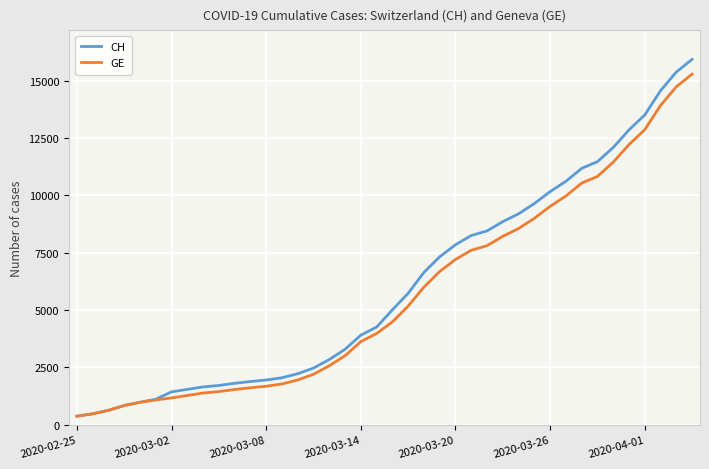

What is the minimum value shown in the chart?

375